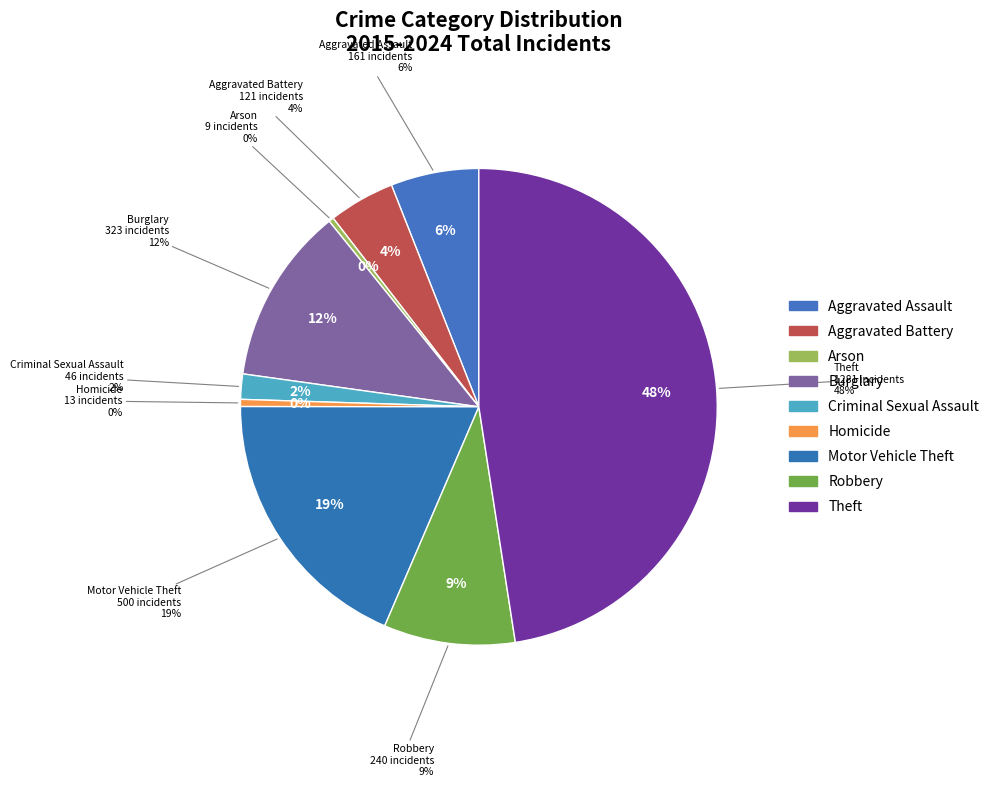

Rank the categories by value from highest to lowest.

Theft, Motor Vehicle Theft, Burglary, Robbery, Aggravated Assault, Aggravated Battery, Criminal Sexual Assault, Homicide, Arson